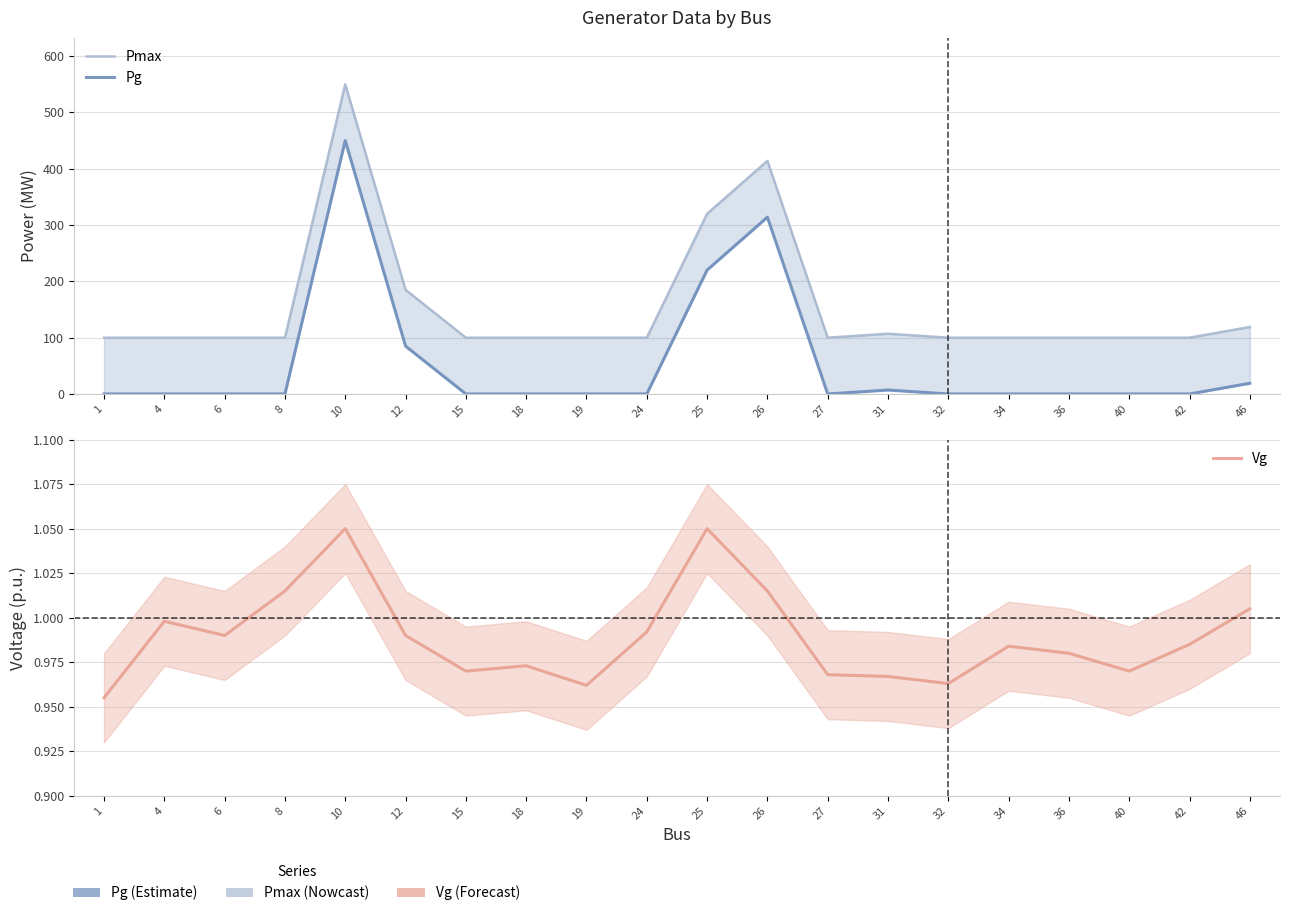

What is the difference between the second highest and minimum values in the Pmax series?

314.0